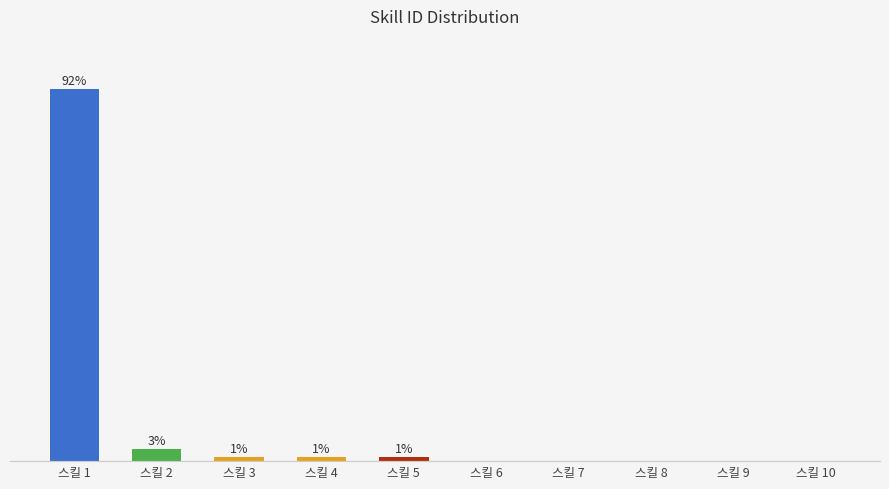

At which label is the value closest to 46?

스킬 2